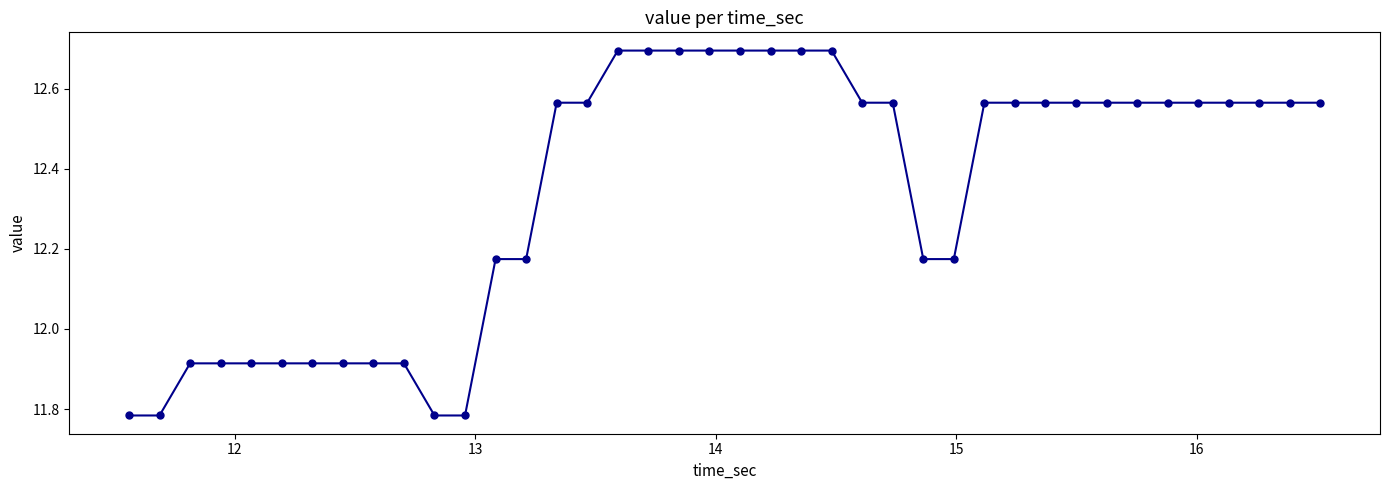

What is the difference between the maximum and minimum values?

0.9